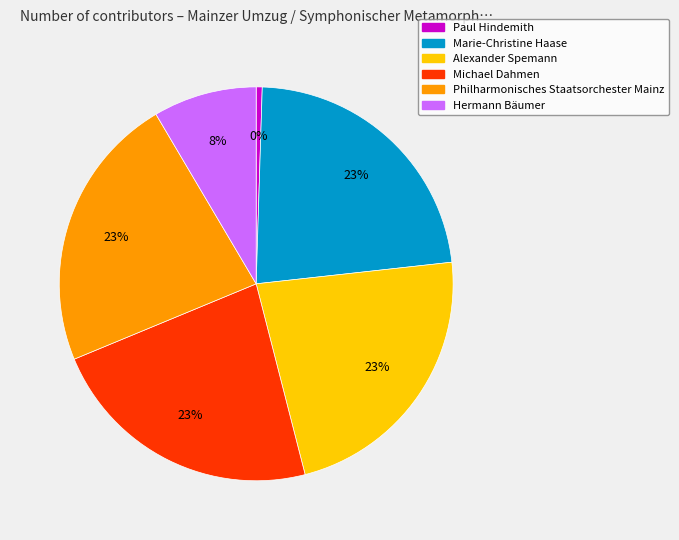

Combined, do Paul Hindemith and Alexander Spemann account for over 50%?

No